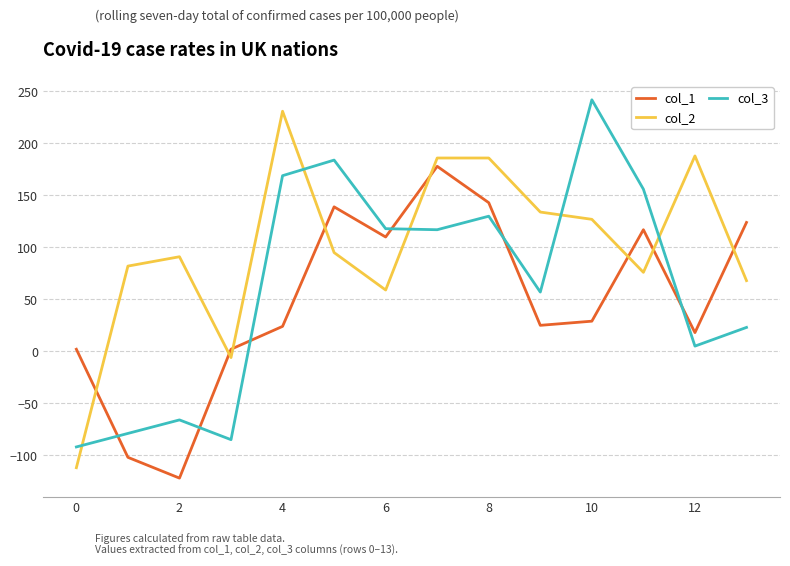

How many interior local peaks does the col_1 series have?

3